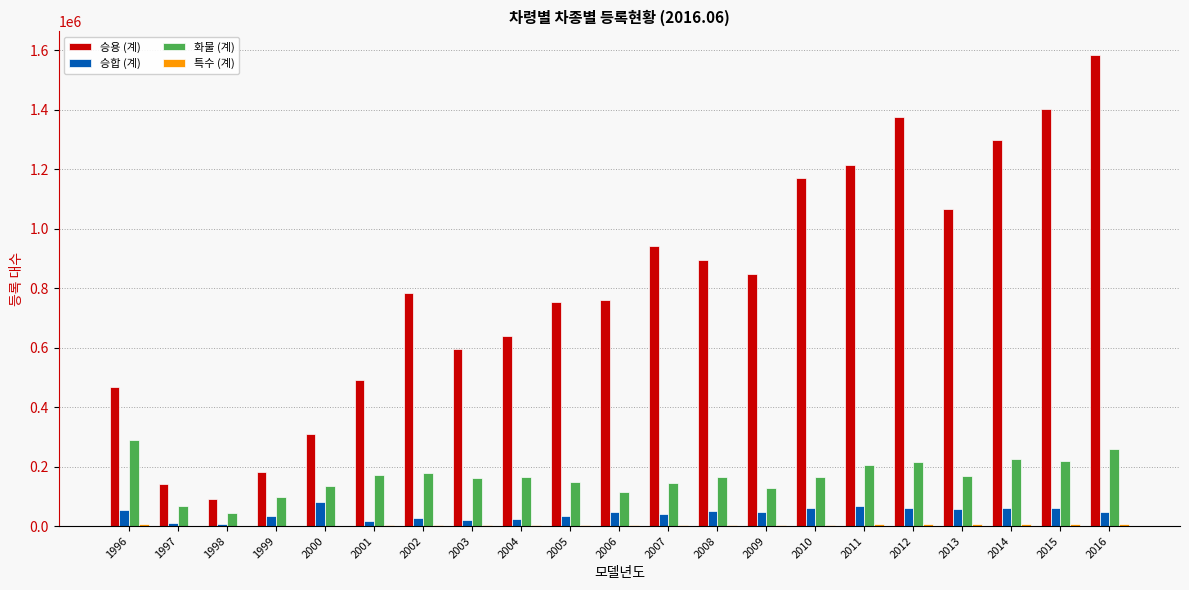

Which series has the largest total across all categories?

승용 (계)